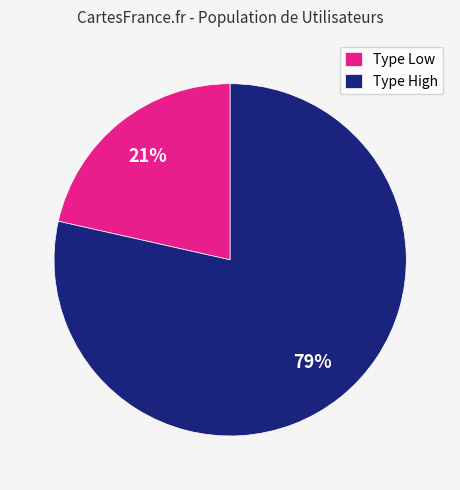

How many slices are in this pie chart?

2